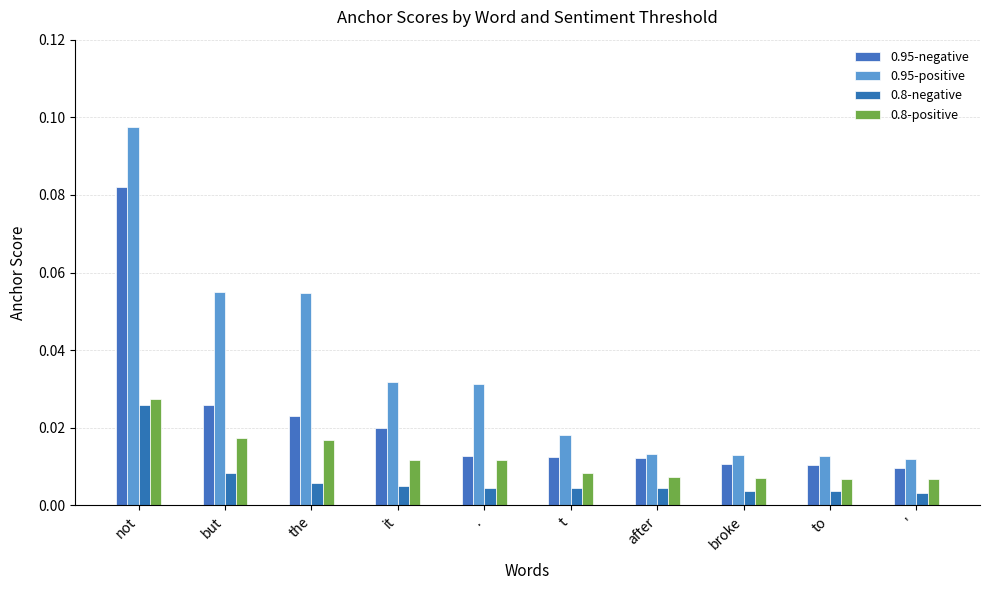

Is it true that 0.95-negative equals 0.0 at but?

True